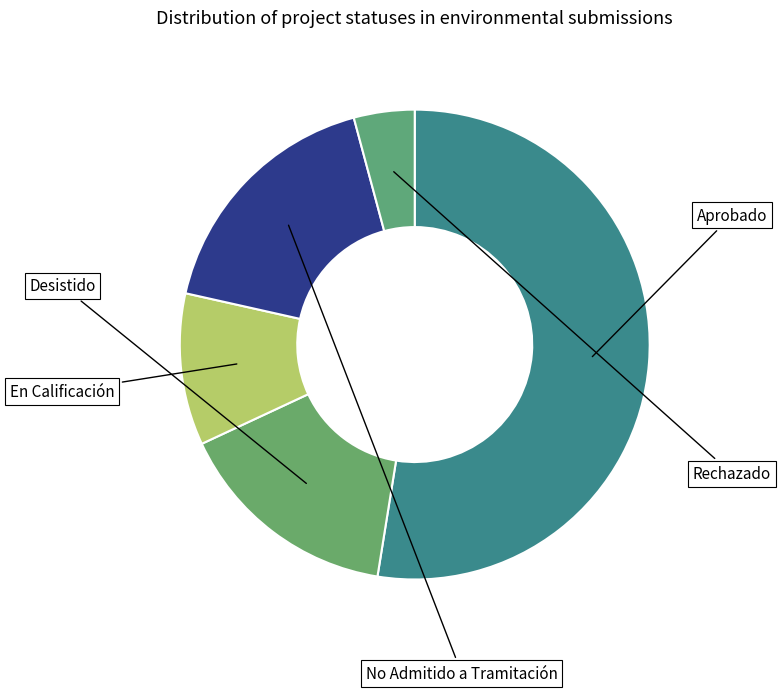

Is it true that En Calificación is 10% of the pie?

True